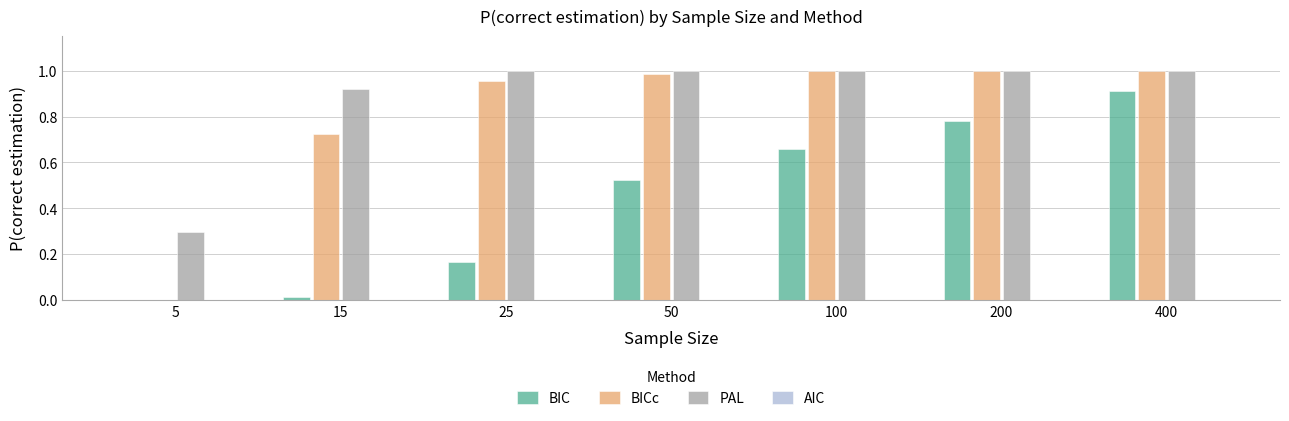

True or false: PAL has a value of 0.3 at 5.

True